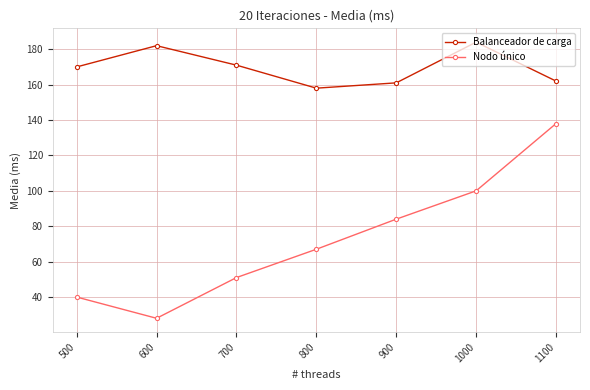

What is the sum of all Nodo único values?

508